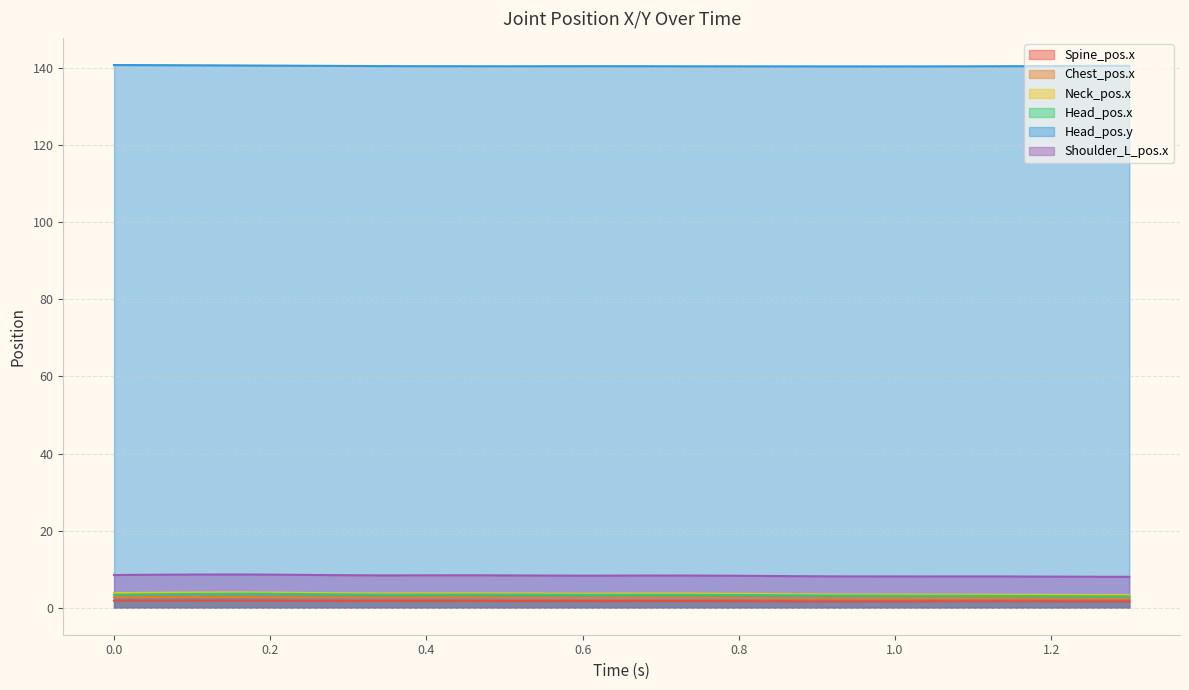

What is the label of the 11th point from the right?

0.96667